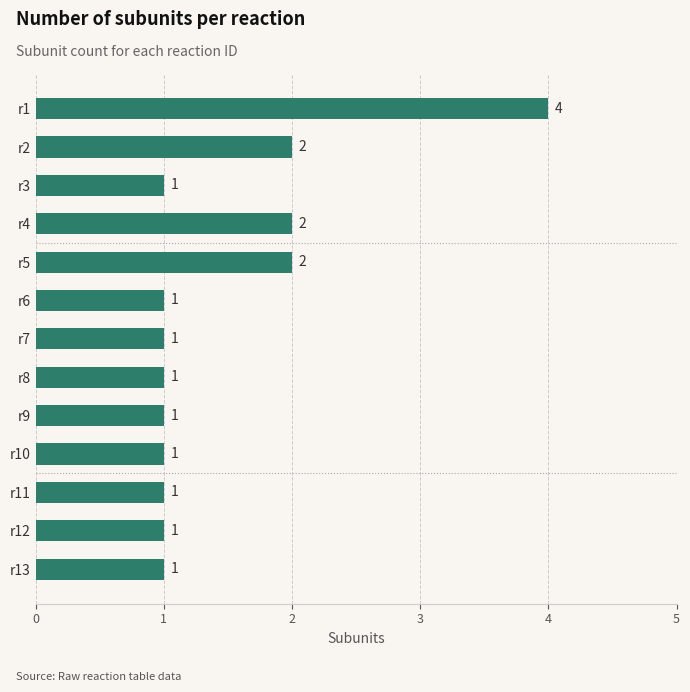

True or false: the data shows 4 at r5.

False